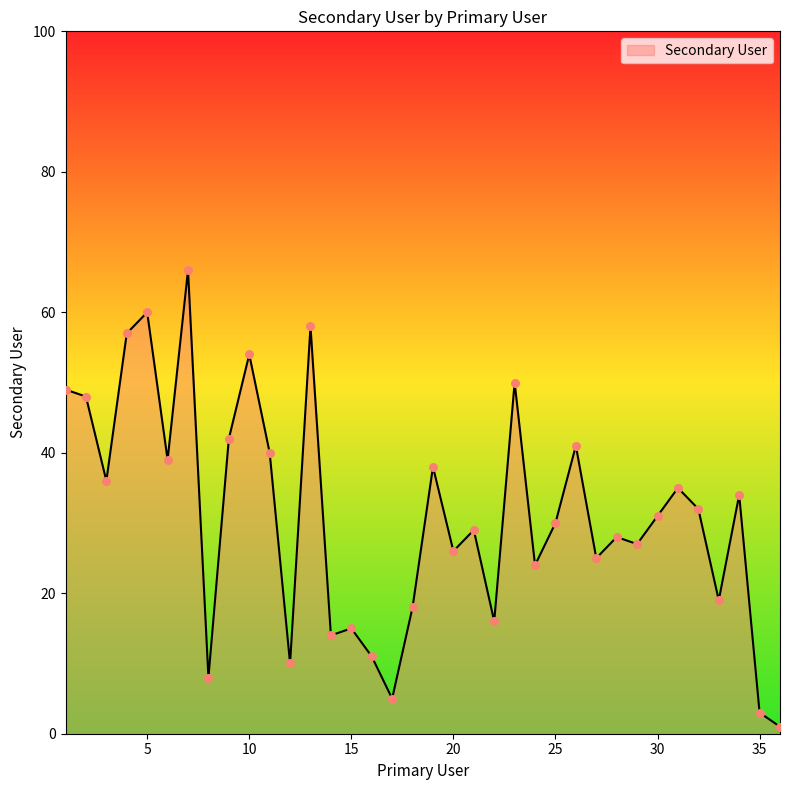

What is the difference between the maximum and minimum values?

65